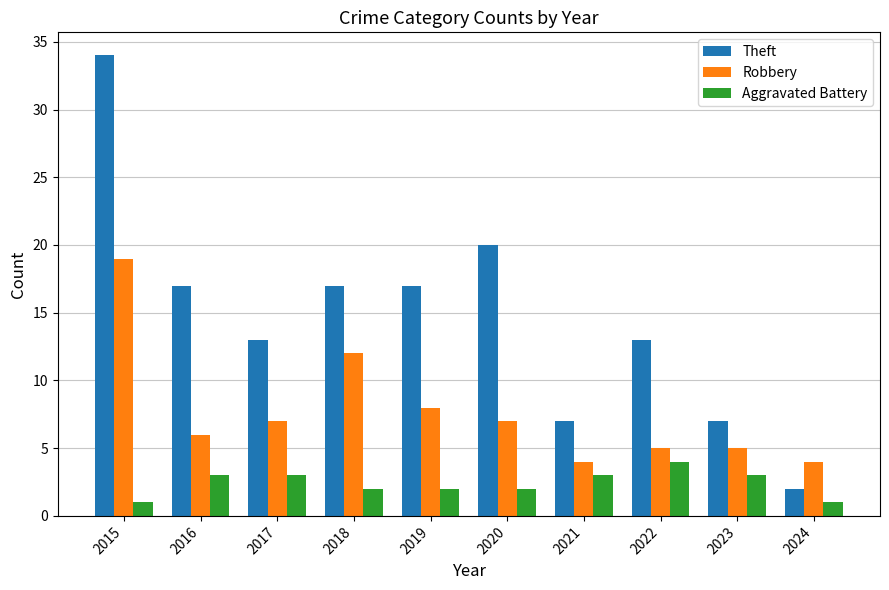

True or false: Aggravated Battery has a value of 1 at 2016.

False